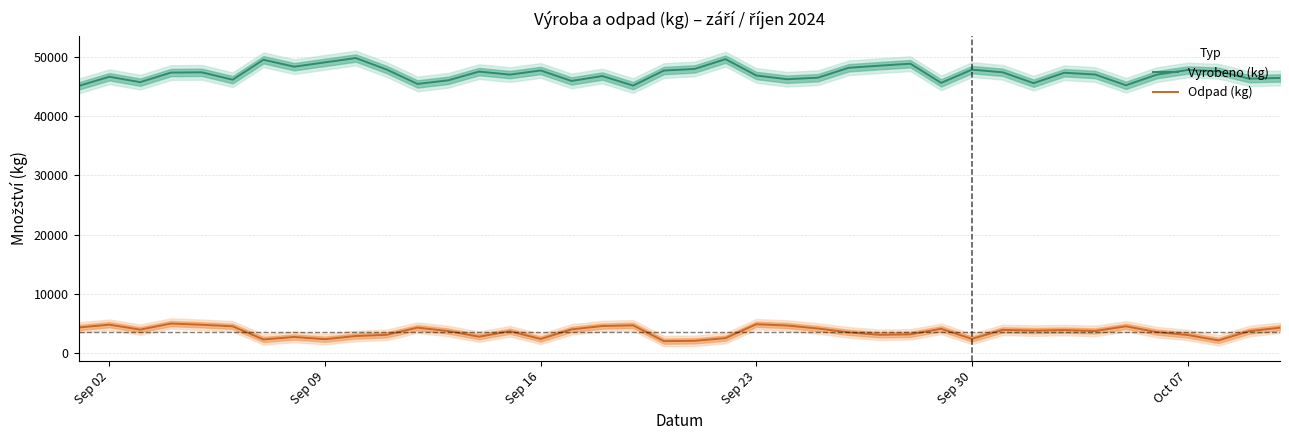

List the series in order of their overall mean, highest first.

Vyrobeno (kg), Odpad (kg)